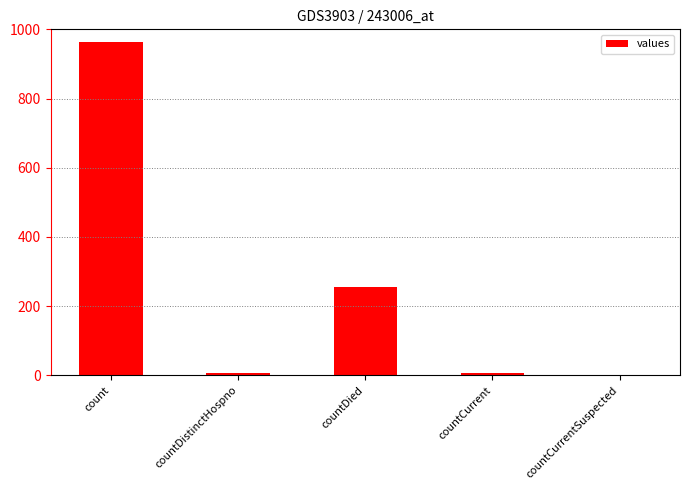

Are the bars horizontal?

No